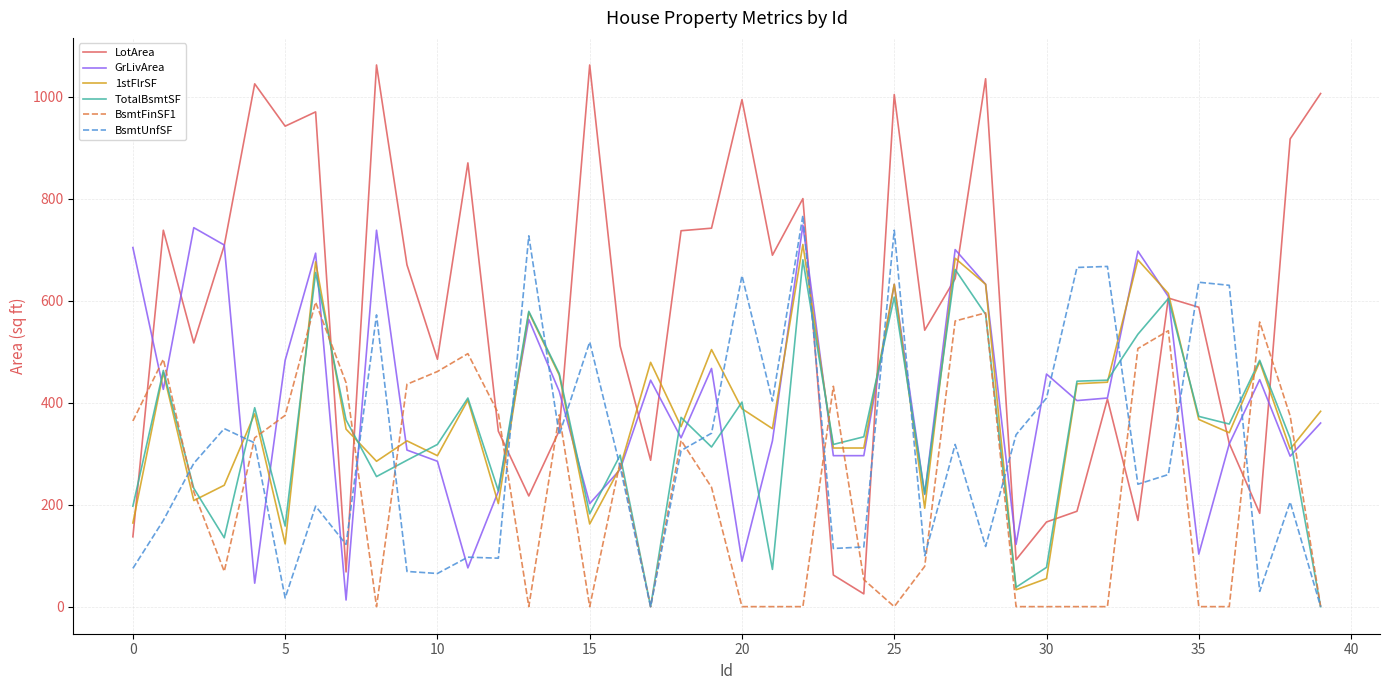

Which series has the widest spread of values?

LotArea